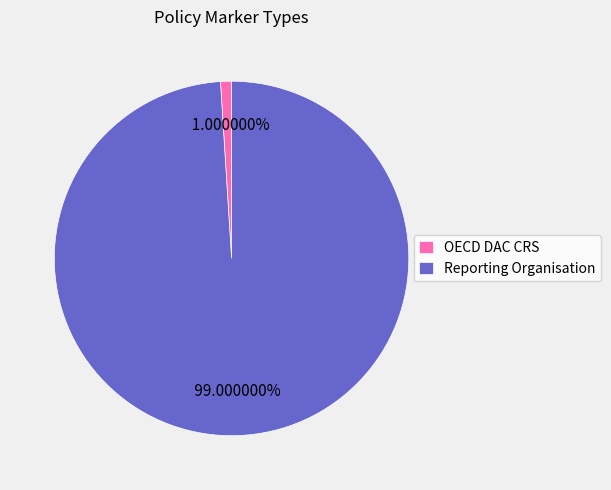

How many segments does this pie chart have?

2